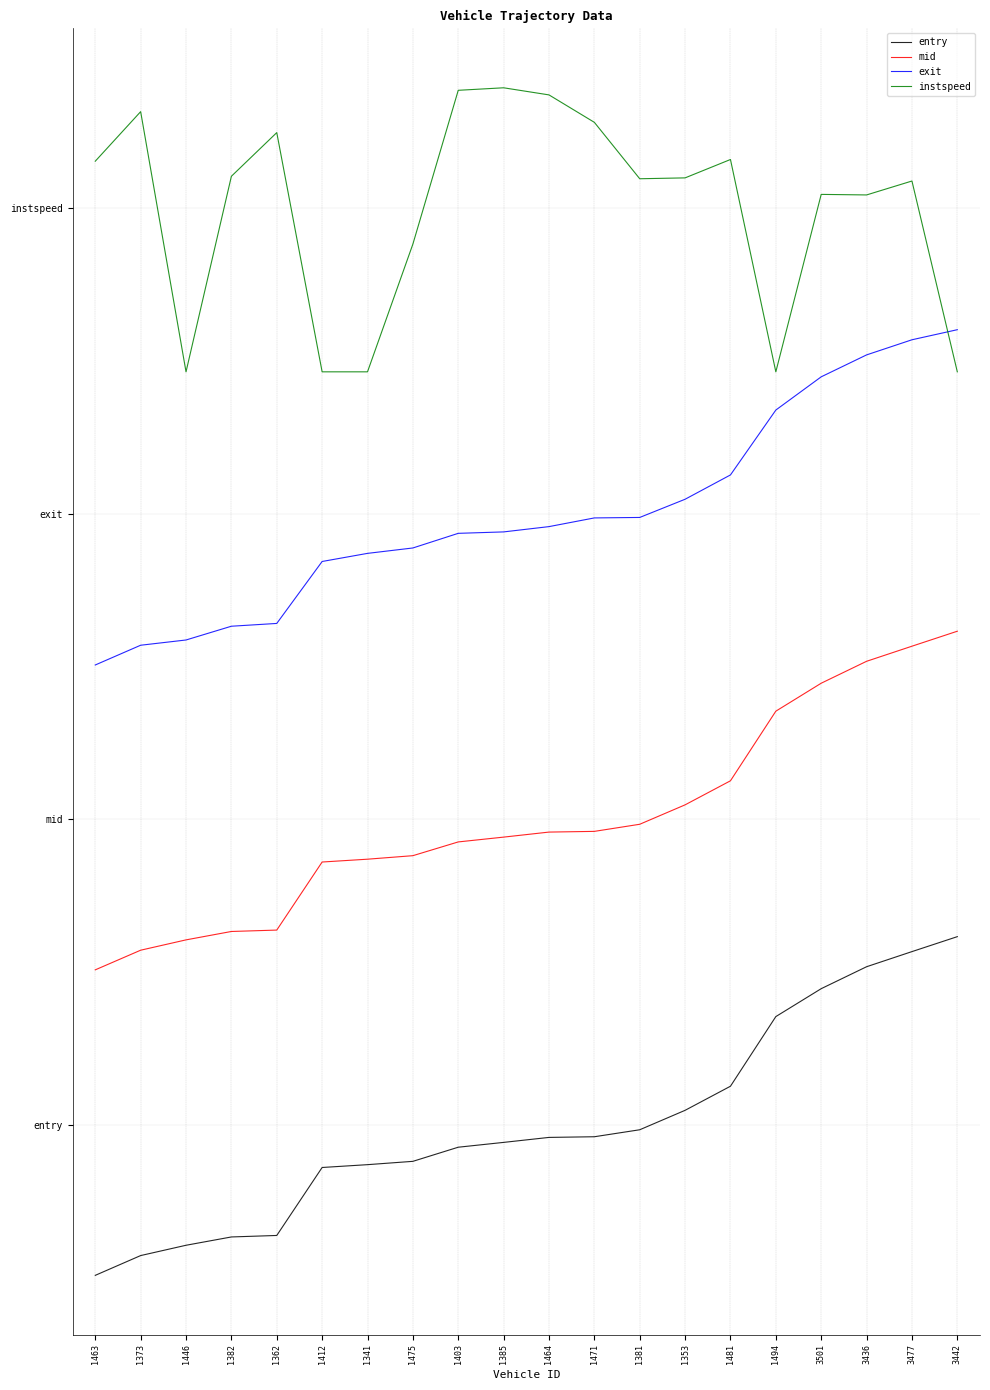

What are all the series names shown in the legend?

entry, mid, exit, instspeed